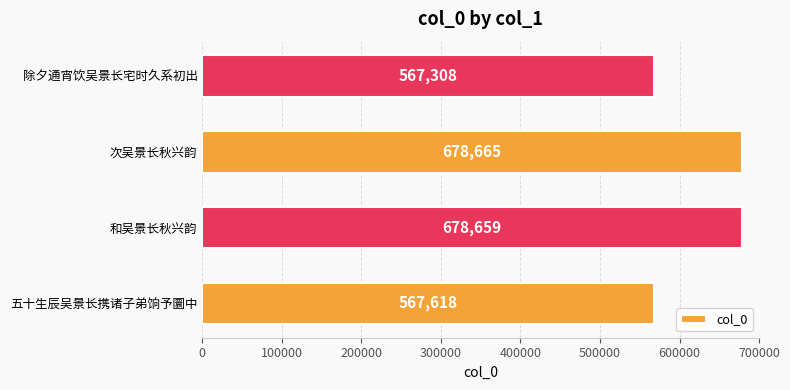

What is the greatest value displayed?

678665